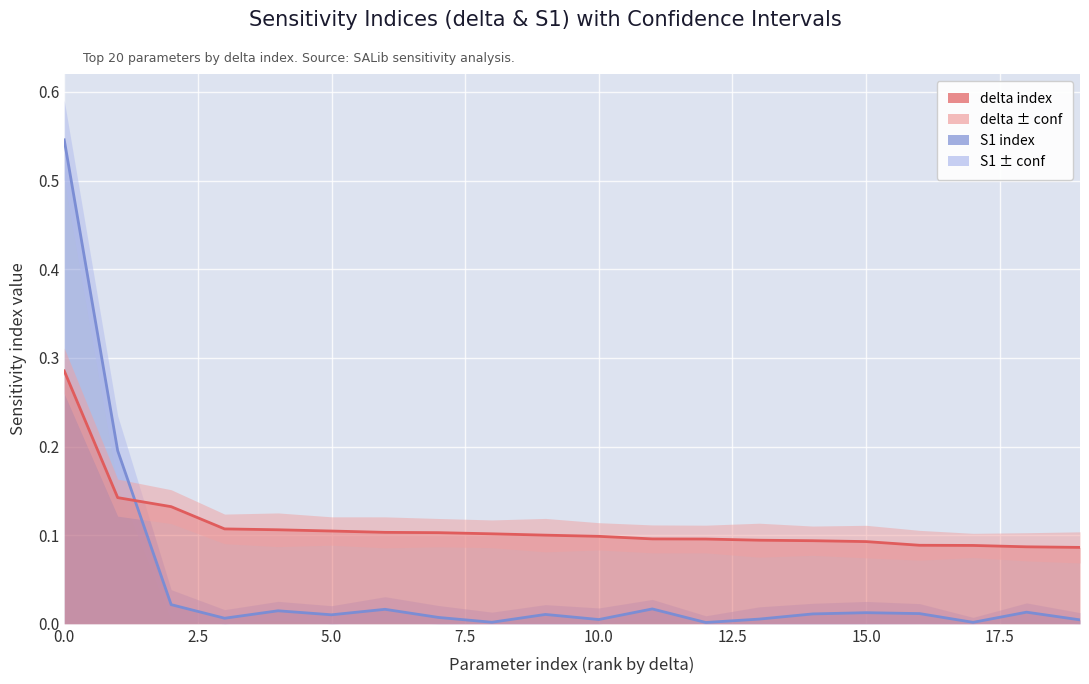

How many delta values are between 0 and 1?

20